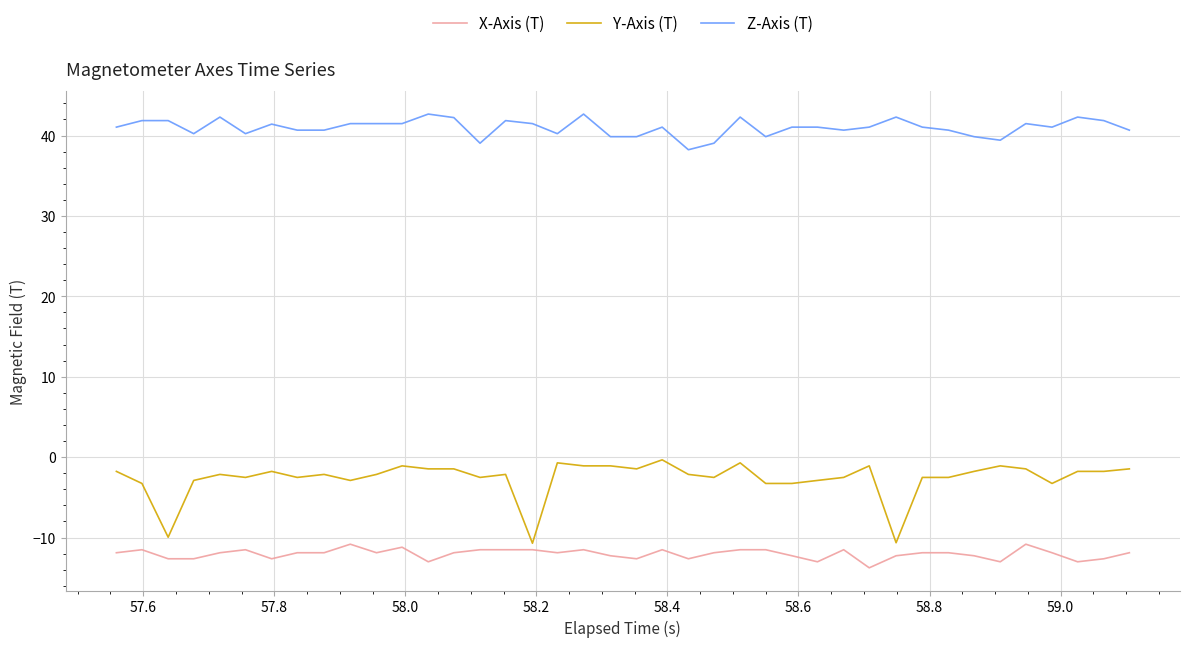

Which series has the largest range (max minus min)?

Y-Axis (T)